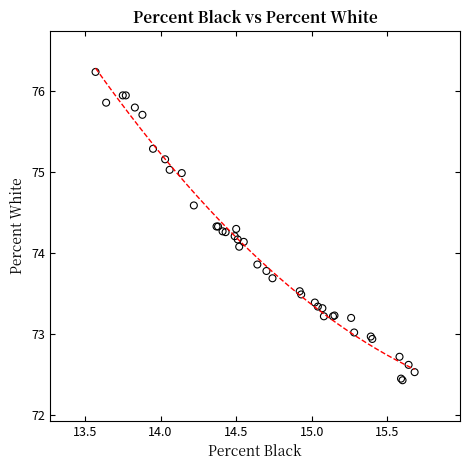

What Y value in the scatter plot is closest to 74?

74.1